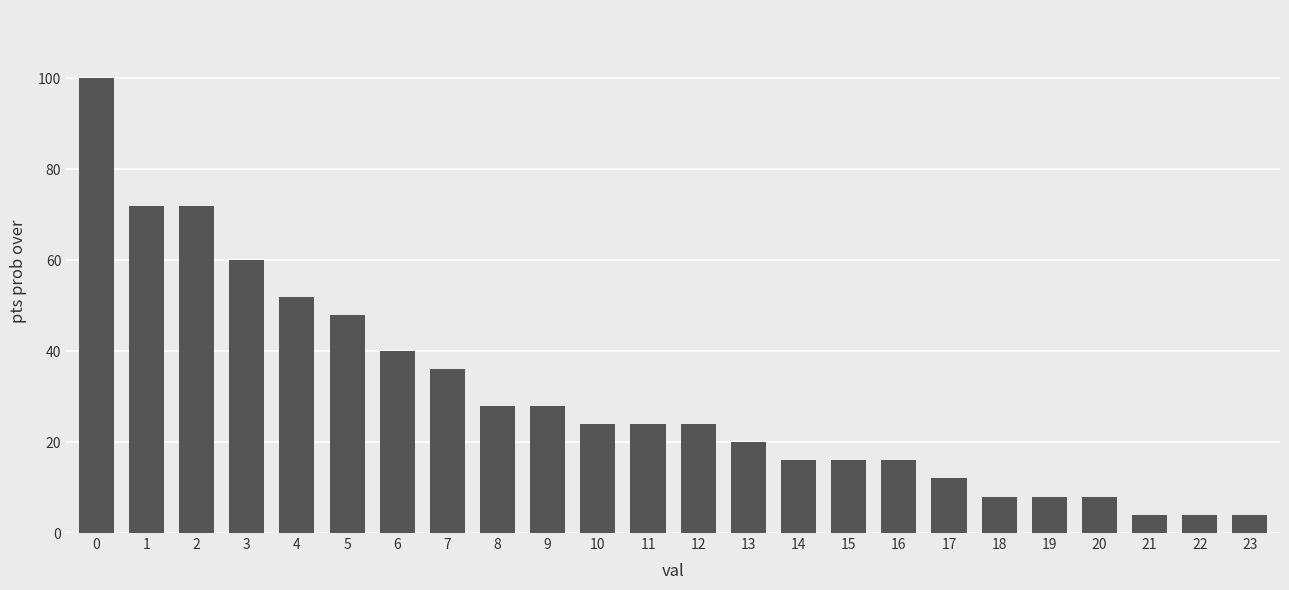

Reading left to right, what are all the values shown in this chart?

100	72	72	60	52	48	40	36	28	28	24	24	24	20	16	16	16	12	8	8	8	4	4	4